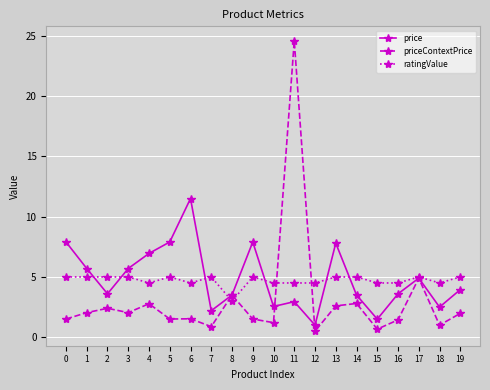

What is the average value of the priceContextPrice series?

3.1